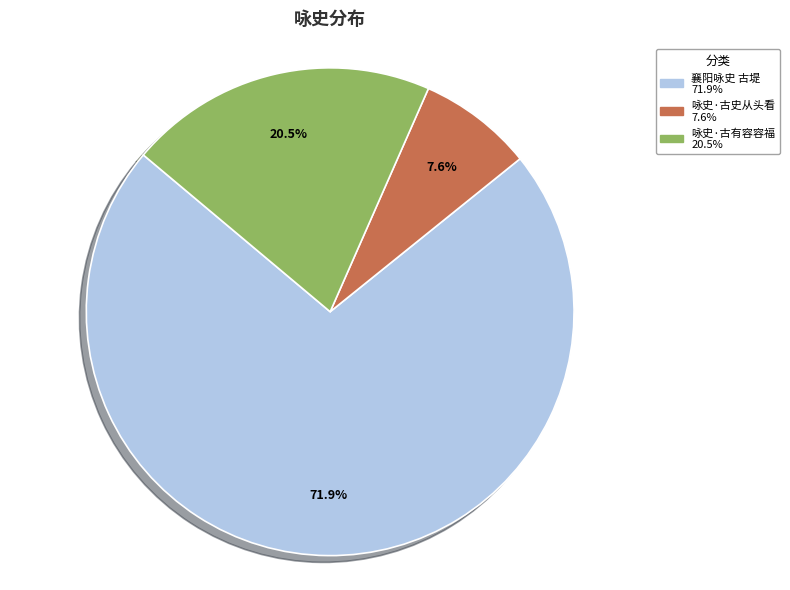

Which category has the biggest portion of the pie?

襄阳咏史 古堤